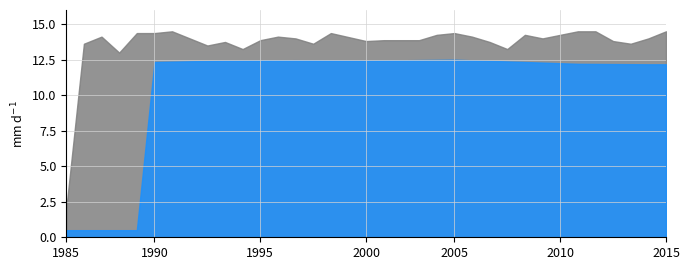

What is the minimum value shown in the chart?

0.5